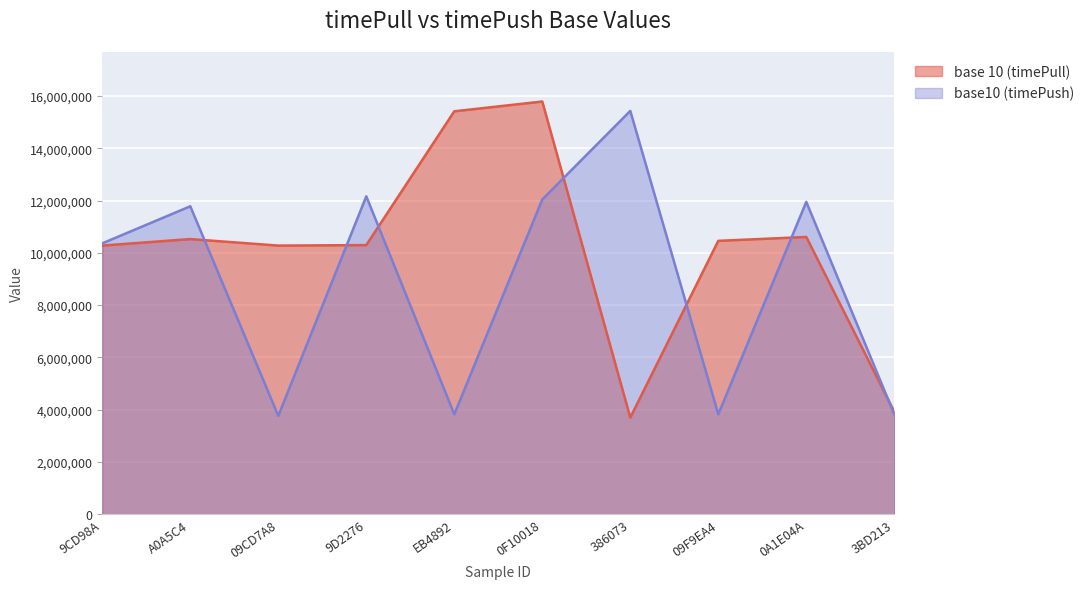

Where is base10 nearest to the value 9598747?

9CD98A